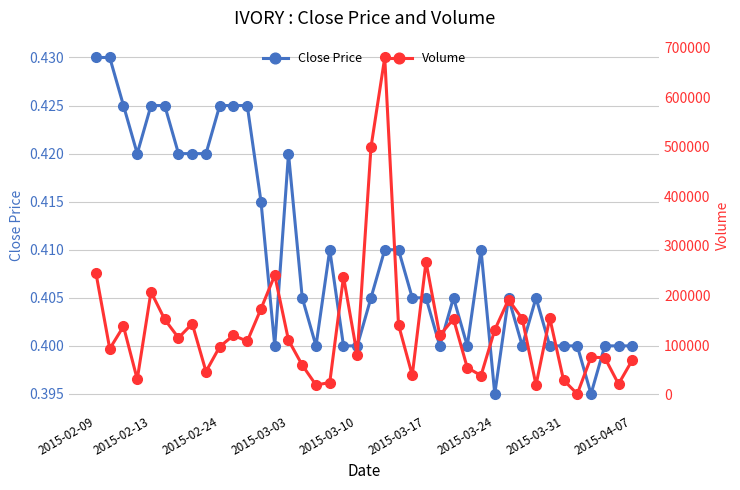

The Close Price series shows 0.4 at 2015-03-31. True or false?

True